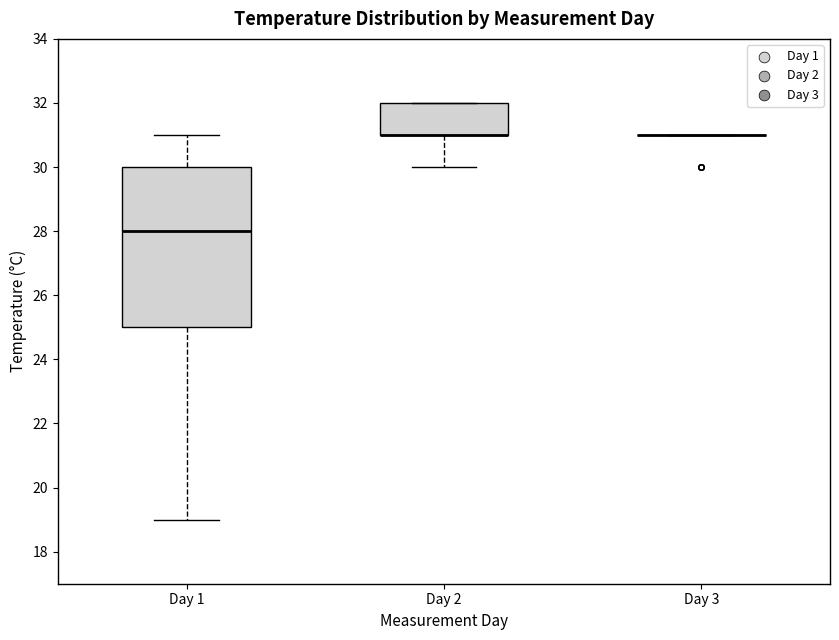

Comparing the boxes themselves (not the whiskers), which one is the tallest?

Day 1